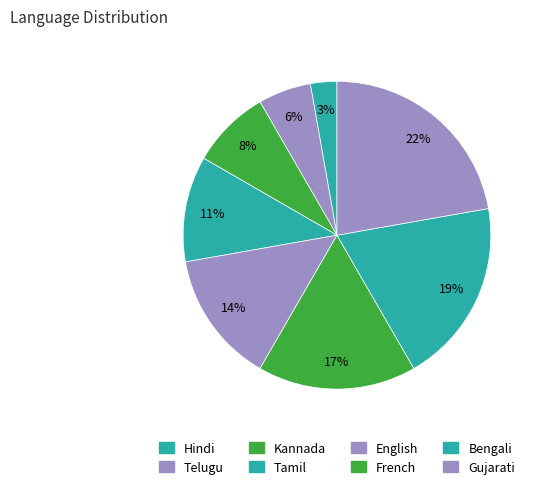

What is the smallest slice in the pie chart?

Hindi